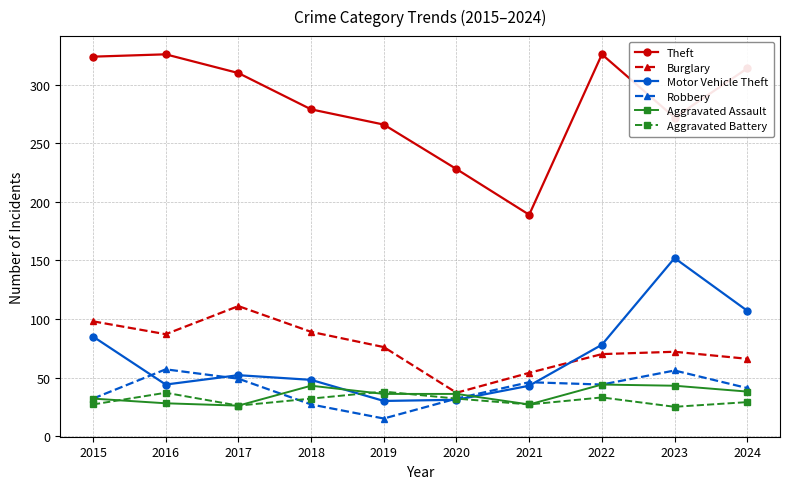

True or false: Aggravated Assault and Theft cross at least once.

False